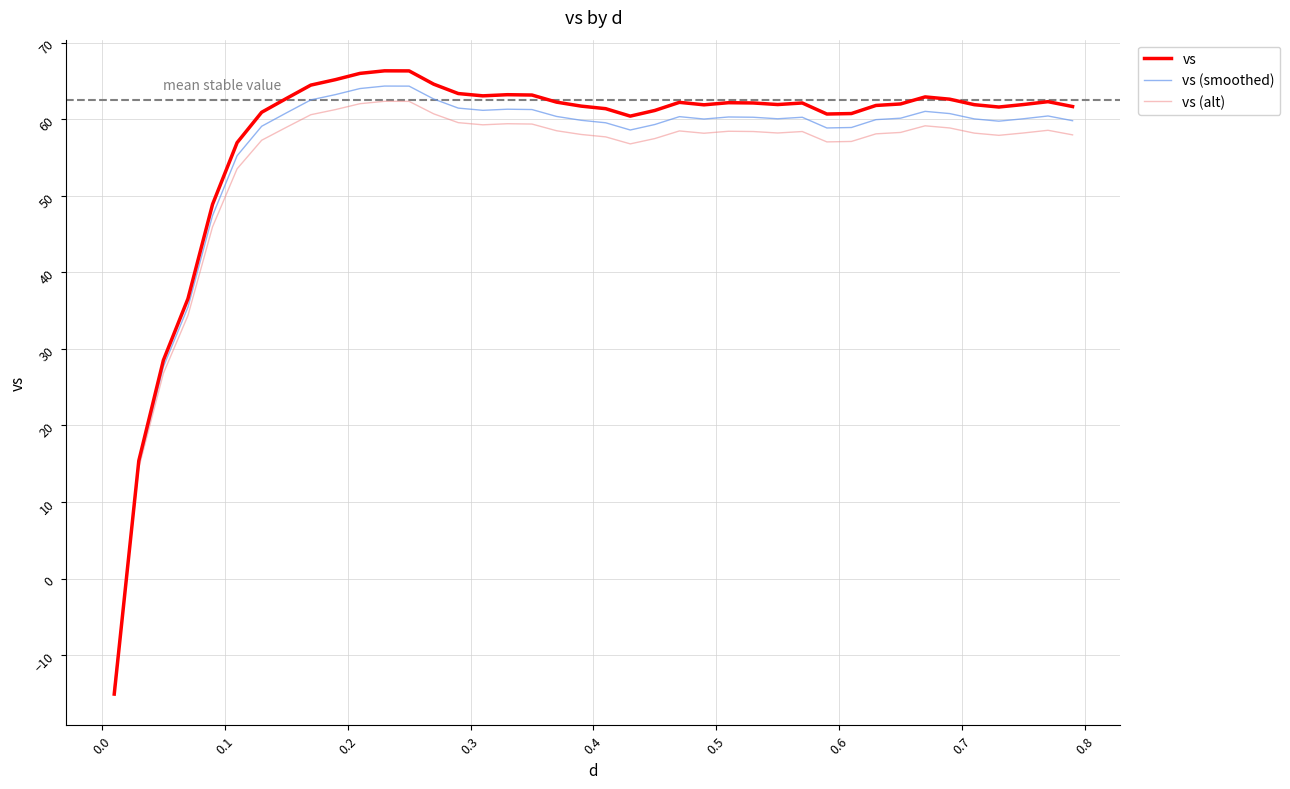

True or false: vs has more than 2 points higher than both neighbors.

True